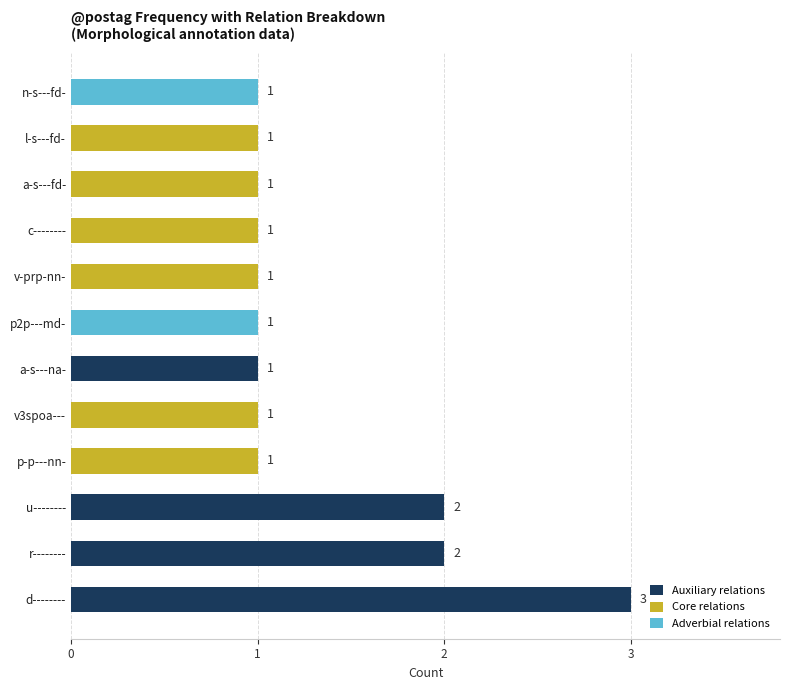

At which category is the sum across all series the highest?

d--------